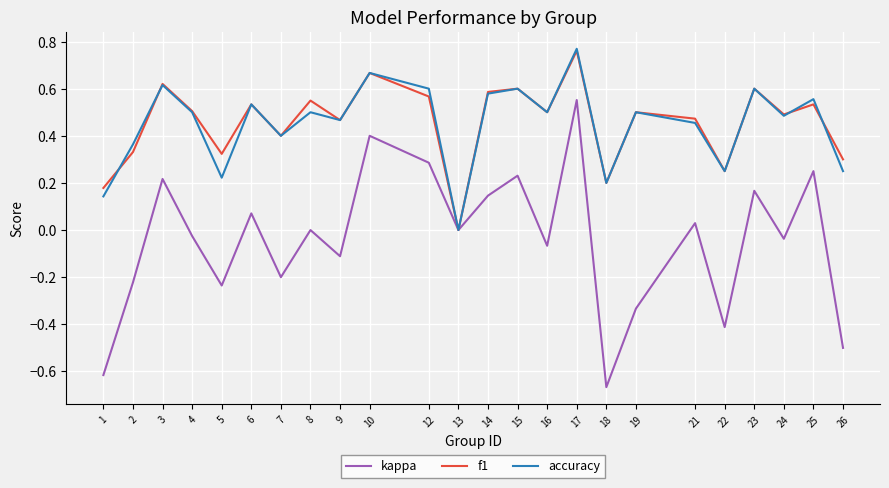

In accuracy, how many points are higher than both neighbors (excluding endpoints)?

9